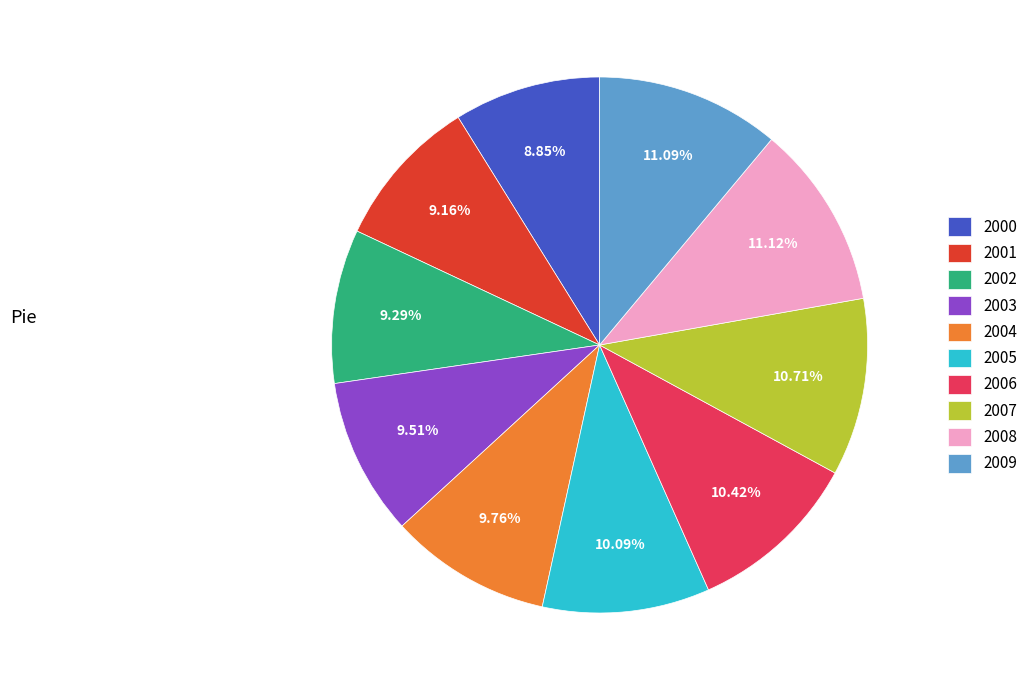

What is the ratio of the value at 2009 to the value at 2004?

1.1